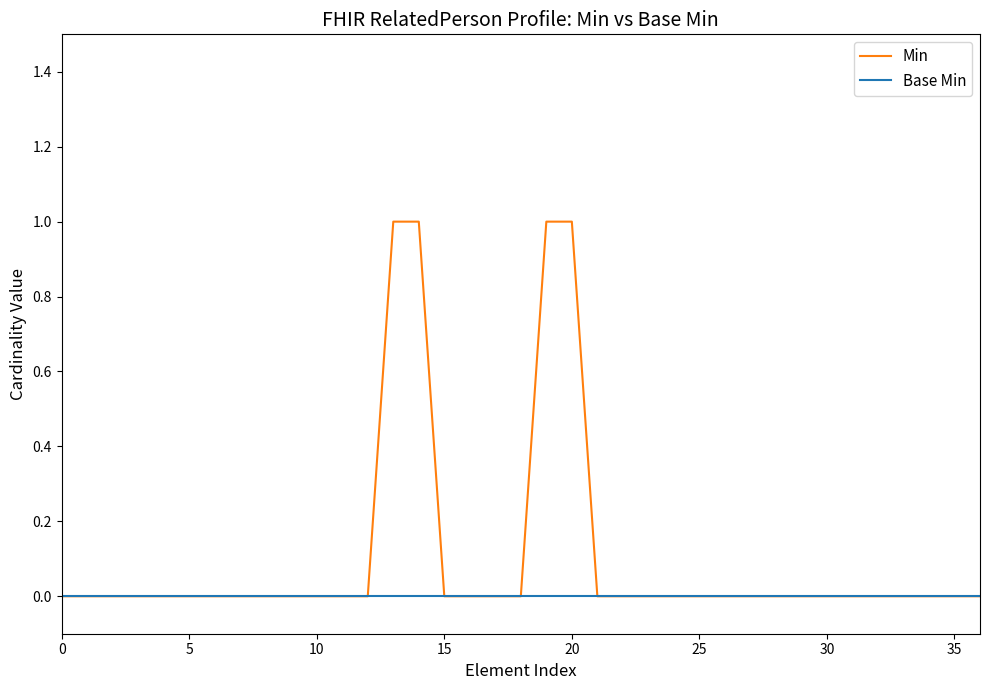

What are all the series names shown in the legend?

Min, Base Min